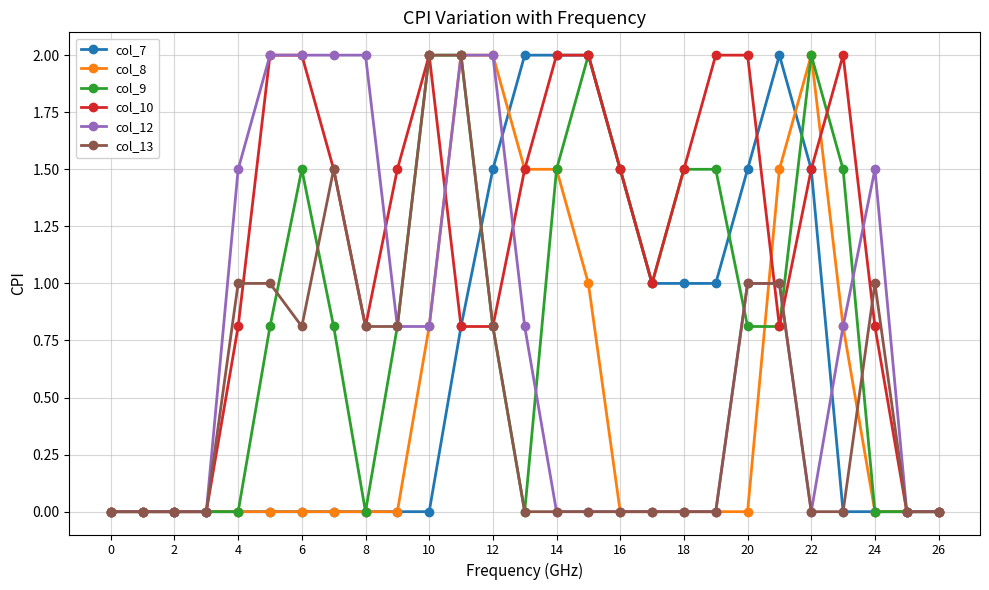

What is the value of the col_13 point at the 22nd from the left?

1.0